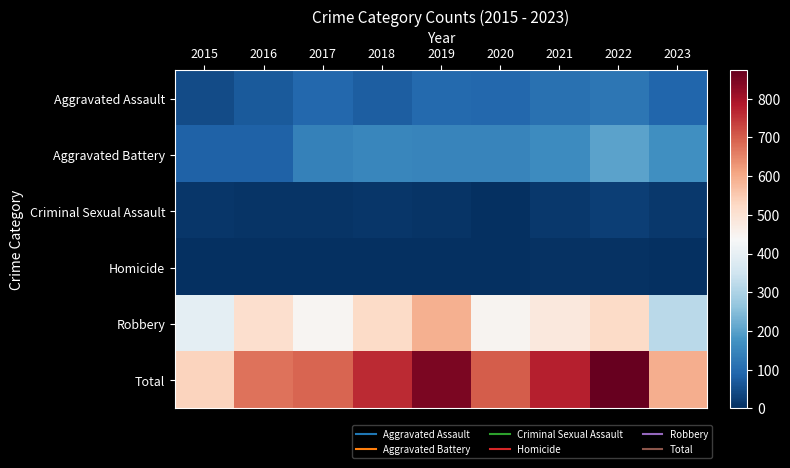

Between 2019 and 2020, which series saw the biggest shift?

Total